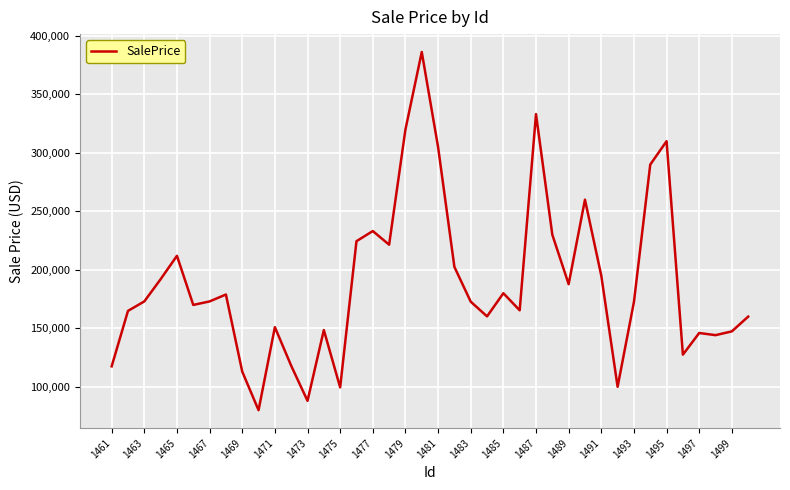

What is the difference between the maximum and minimum values?

306250